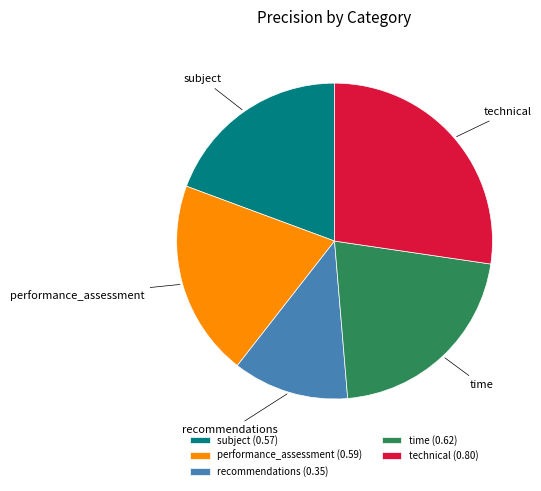

Between time and performance_assessment, which is larger?

time